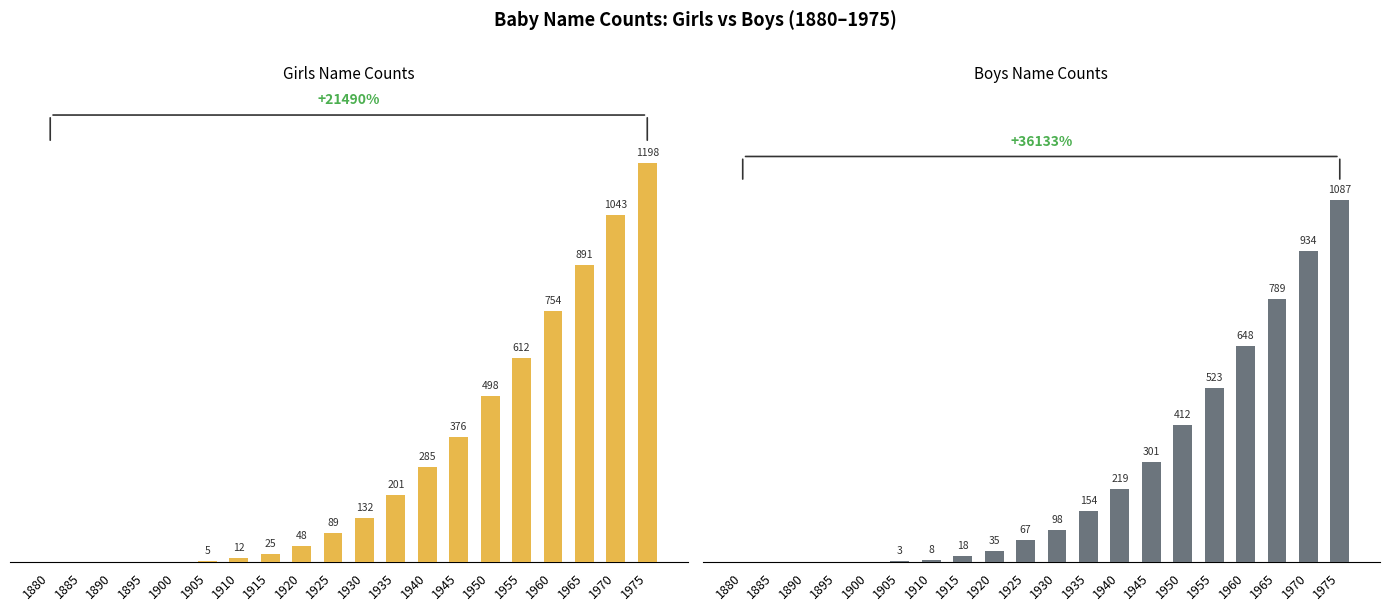

List the series in order of their overall mean, highest first.

Girls, Boys